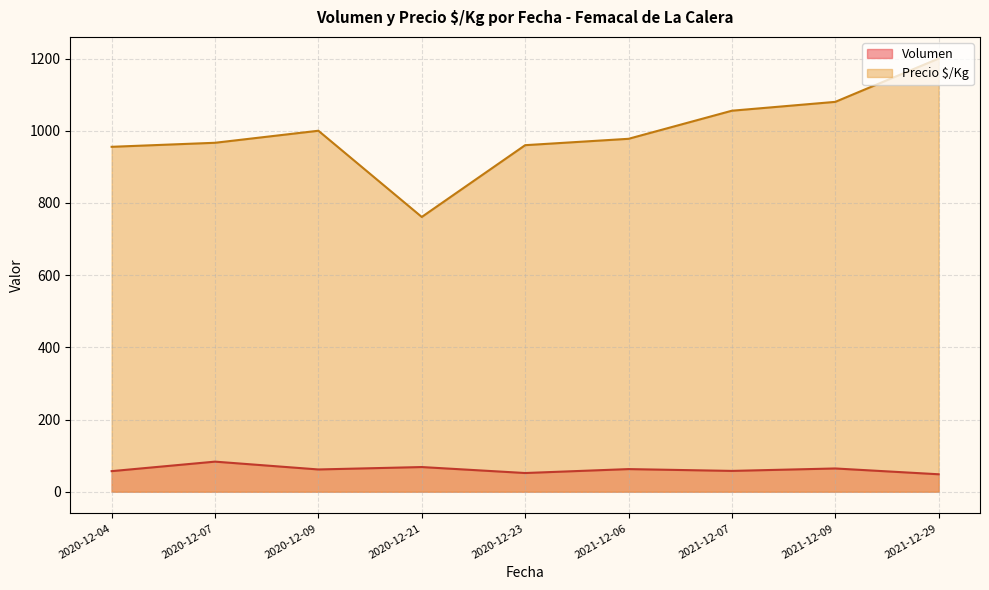

Which series has the largest range (max minus min)?

Precio $/Kg